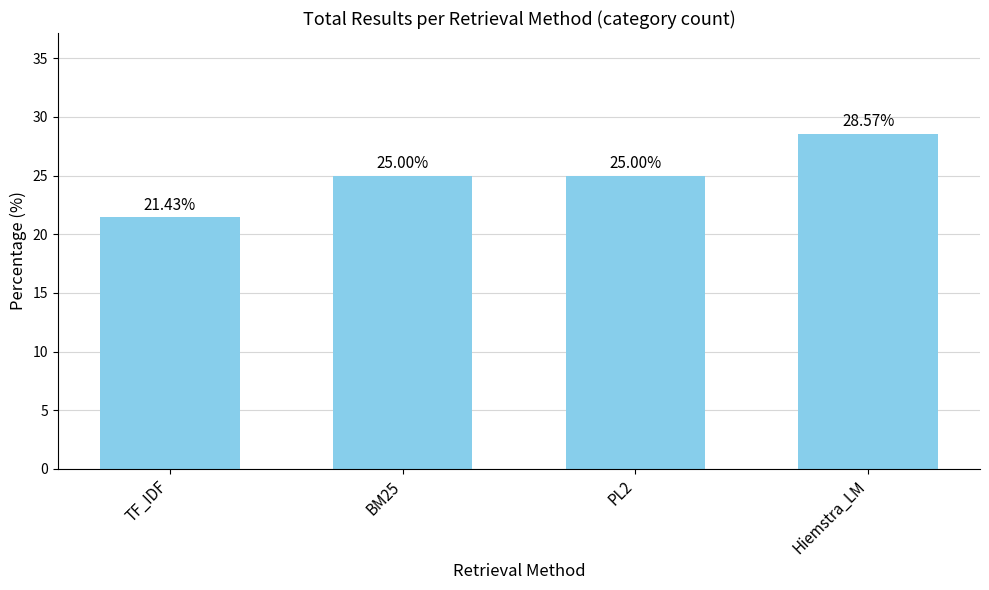

Which category has the lowest value across all series?

TF_IDF